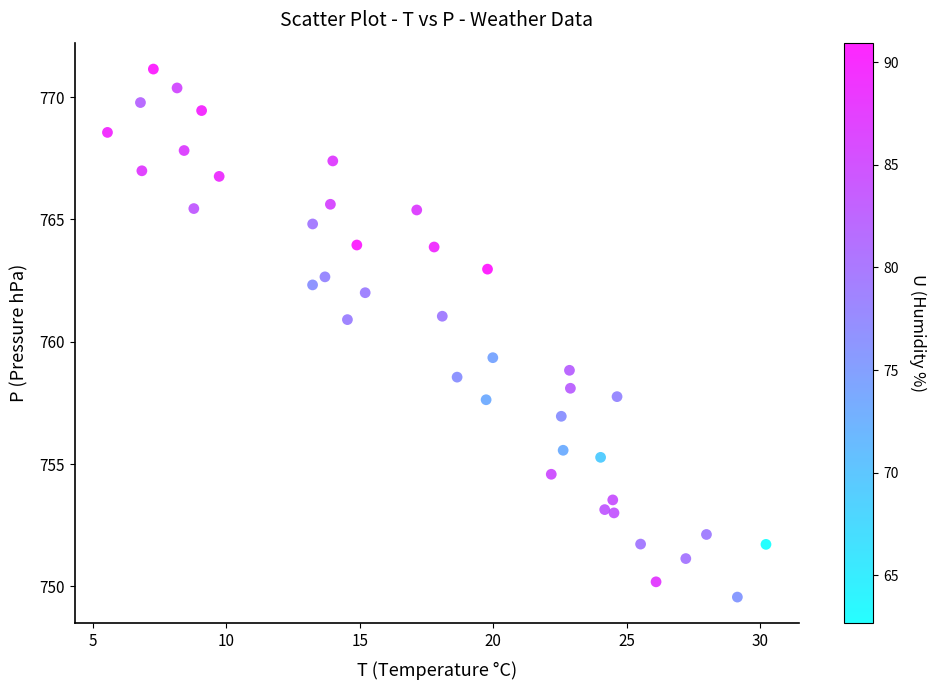

What Y value in the scatter plot is closest to 760?

759.3